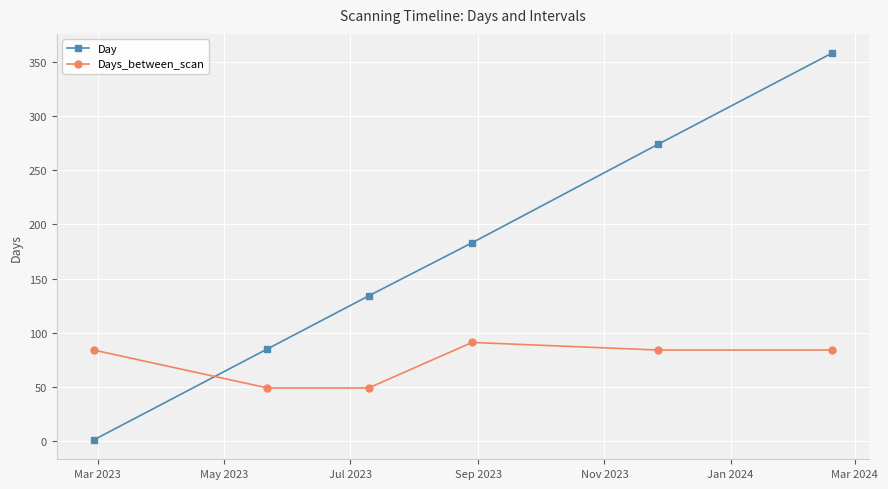

Reading left to right, extract all data points from this chart.

Day: 1	85	134	183	274	358
Days_between_scan: 84	49	49	91	84	84